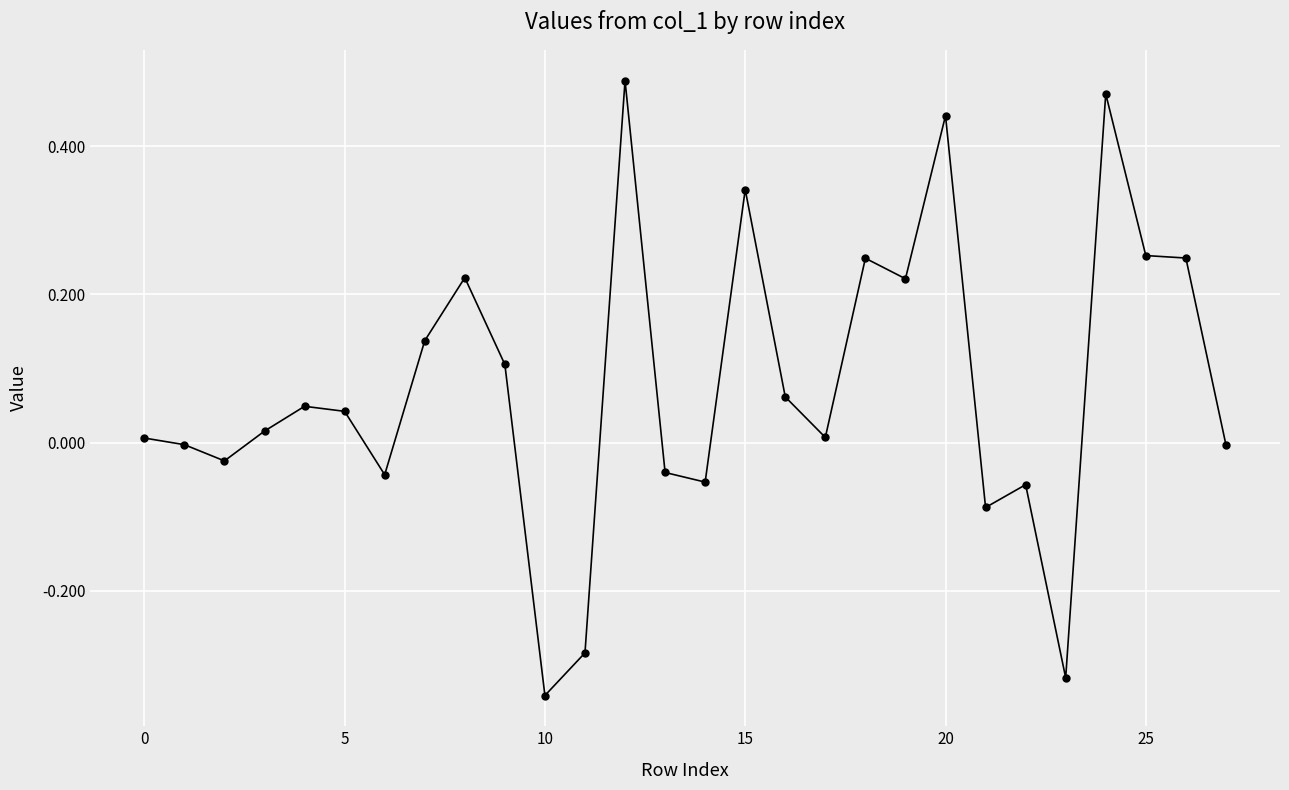

What is the difference between the maximum and second lowest values?

0.8